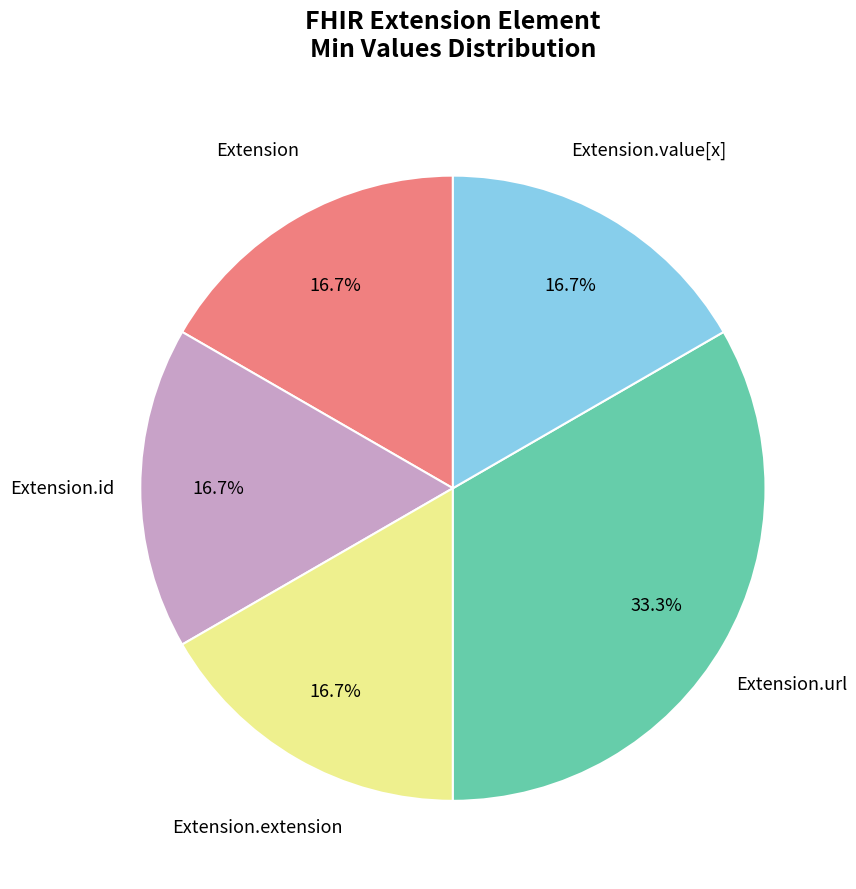

How many segments does this pie chart have?

5